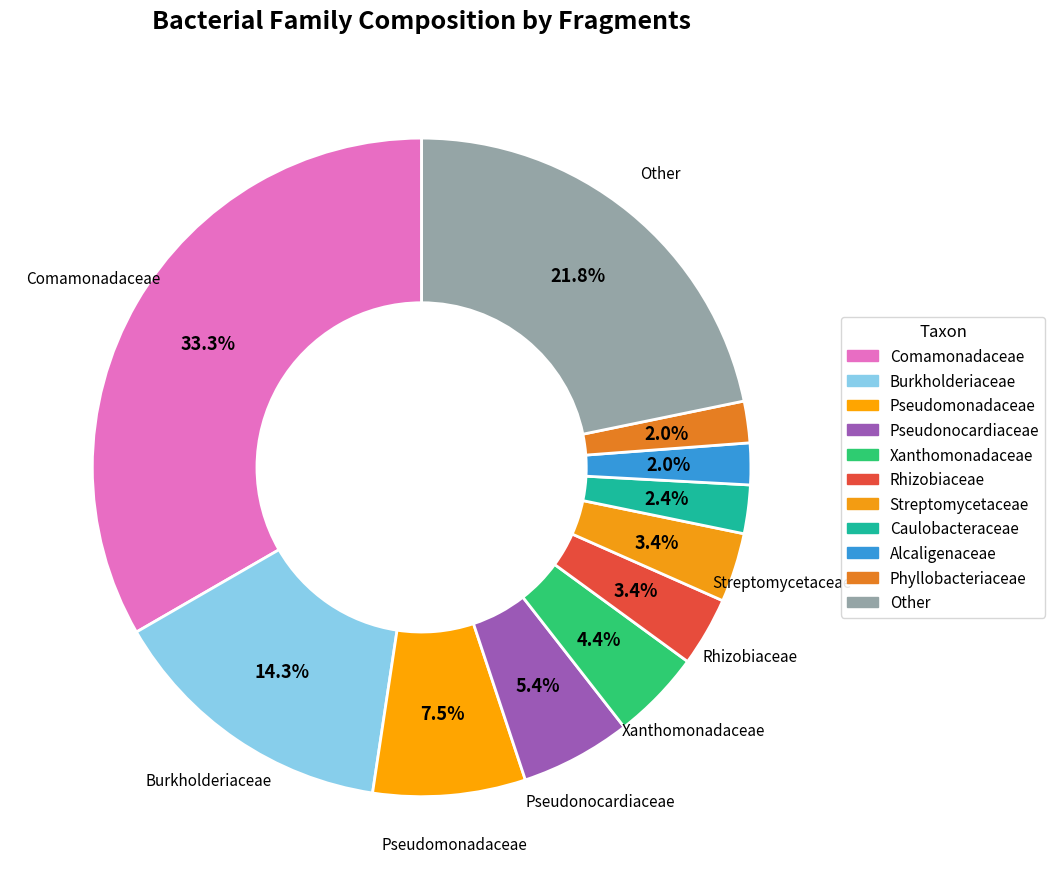

Which has a higher value, Comamonadaceae or Pseudonocardiaceae?

Comamonadaceae